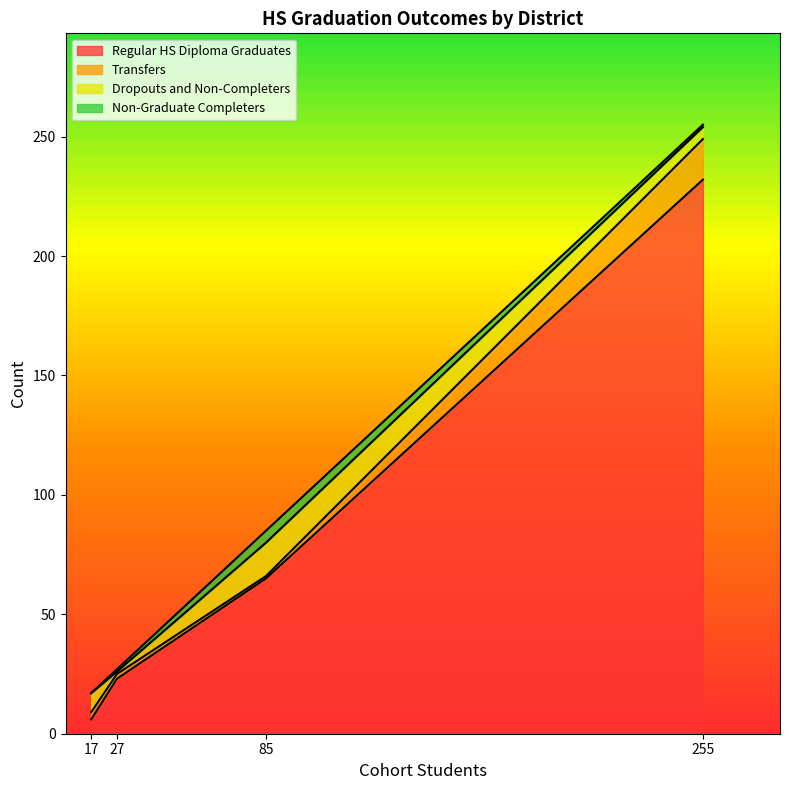

True or false: Dropouts and Non-Completers has more than 1 interior local peaks.

False